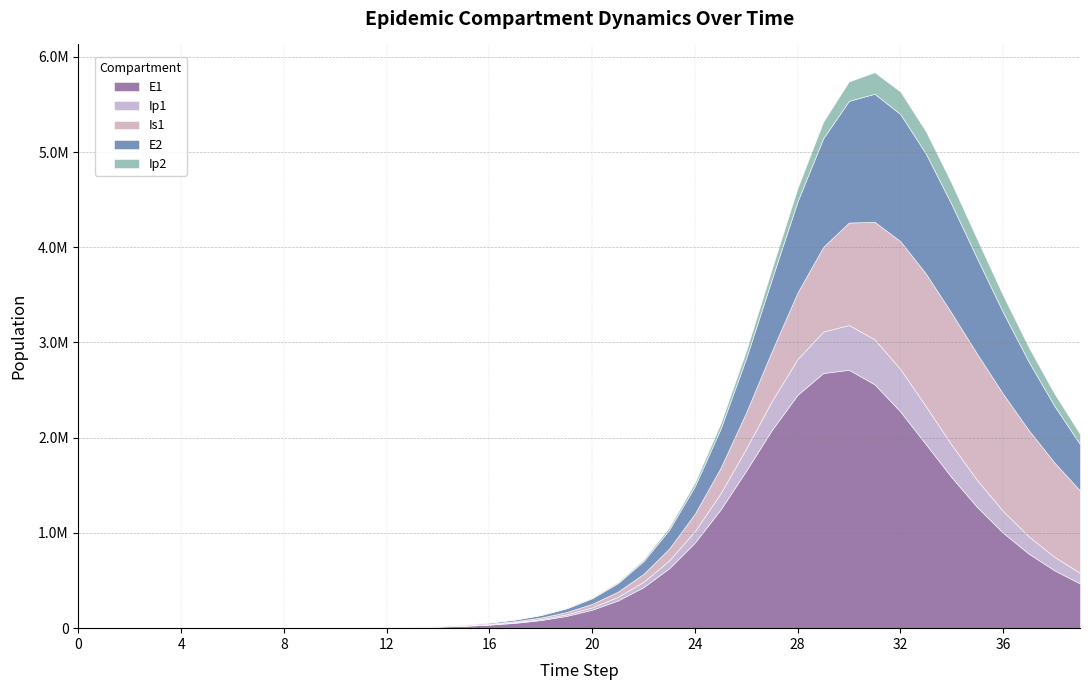

Is it true that E2 equals 275.3 at 6?

False